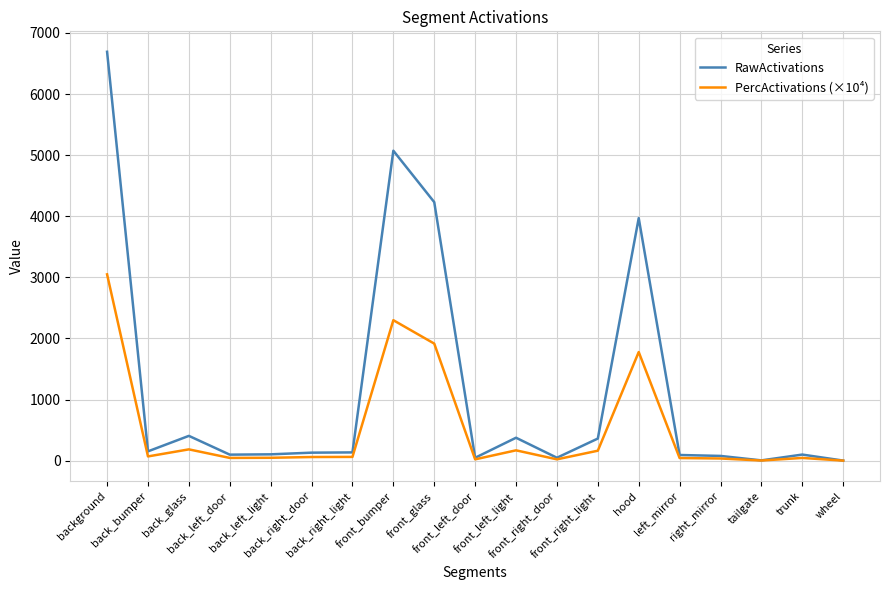

What is the average value of the RawActivations series?

1162.6